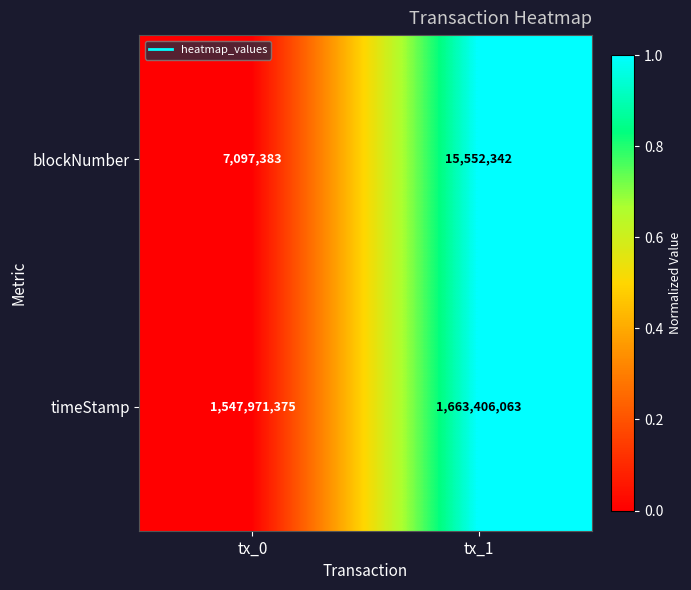

Between tx_0 and tx_1, which series saw the biggest shift?

timeStamp